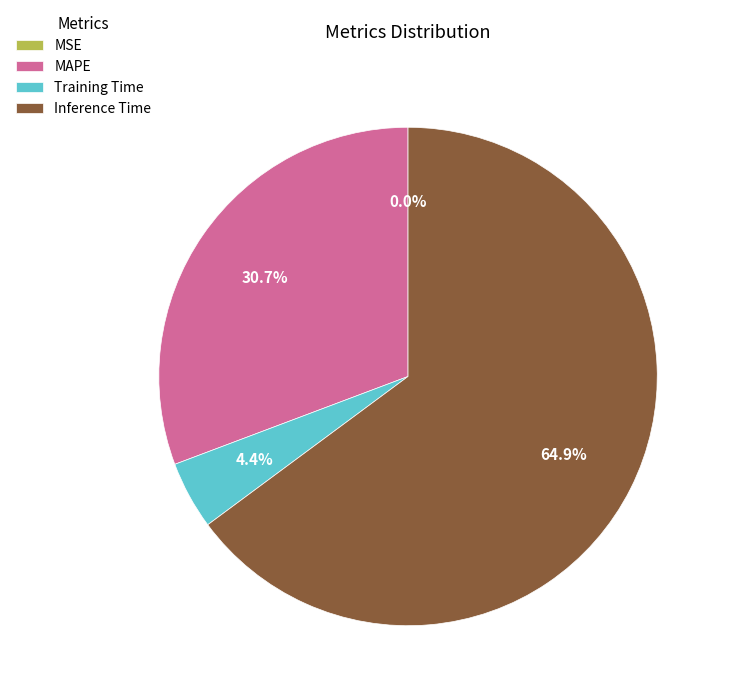

Between MAPE and Training Time, which is larger?

MAPE